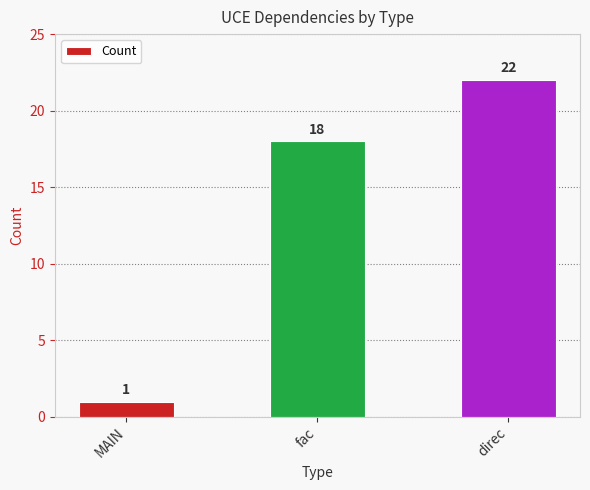

Reading left to right, extract all data points from this chart.

MAIN=1	fac=18	direc=22